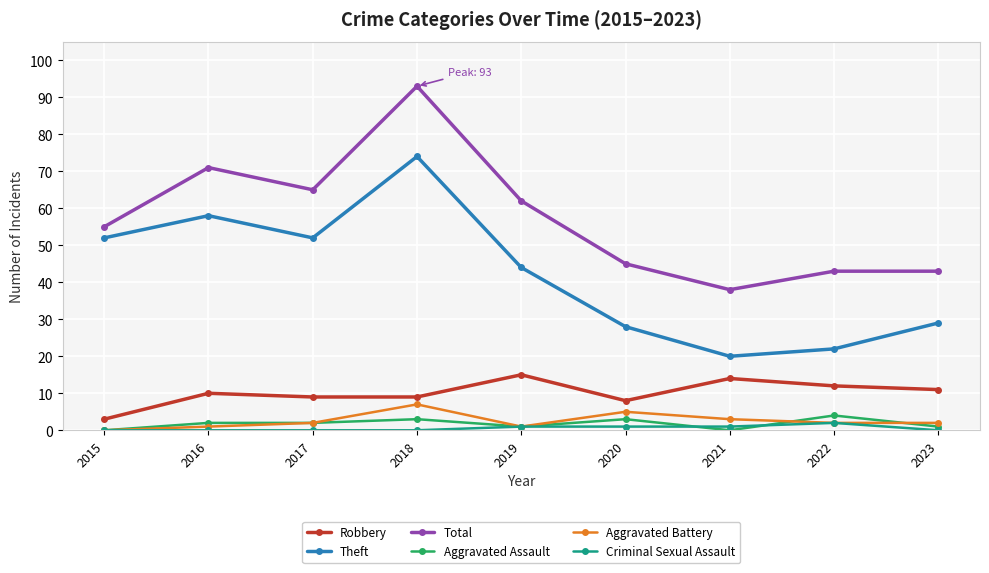

True or false: Total and Robbery intersect in this chart.

False